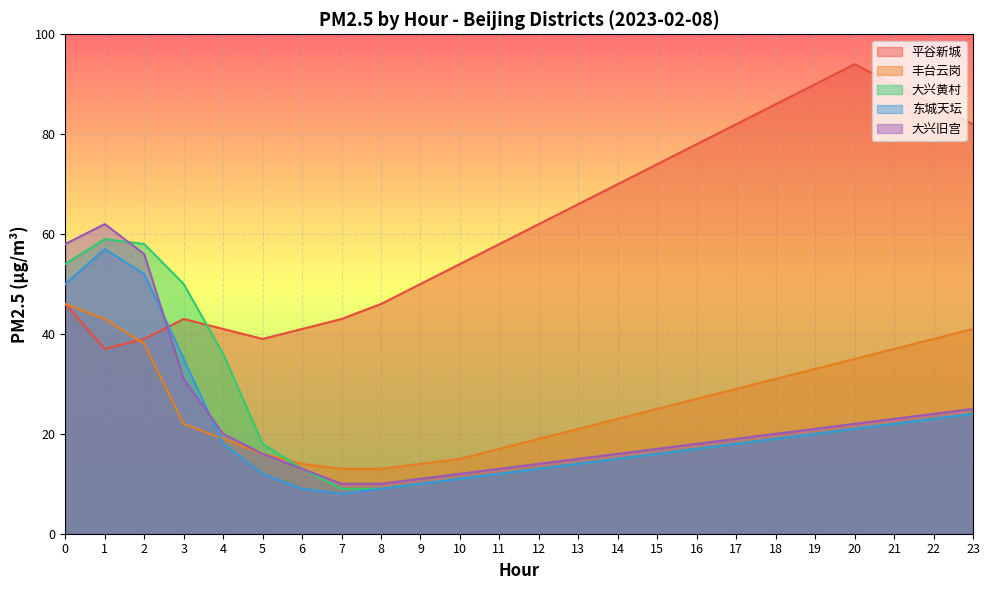

Reading left to right, what are all the values shown in this chart?

平谷新城: 46	37	39	43	41	39	41	43	46	50	54	58	62	66	70	74	78	82	86	90	94	90	86	82
丰台云岗: 46	43	38	22	19	16	14	13	13	14	15	17	19	21	23	25	27	29	31	33	35	37	39	41
大兴黄村: 54	59	58	50	36	18	13	9	9	10	11	12	13	14	15	16	17	18	19	20	21	22	23	24
东城天坛: 50	57	52	35	18	12	9	8	9	10	11	12	13	14	15	16	17	18	19	20	21	22	23	24
大兴旧宫: 58	62	56	31	20	16	13	10	10	11	12	13	14	15	16	17	18	19	20	21	22	23	24	25